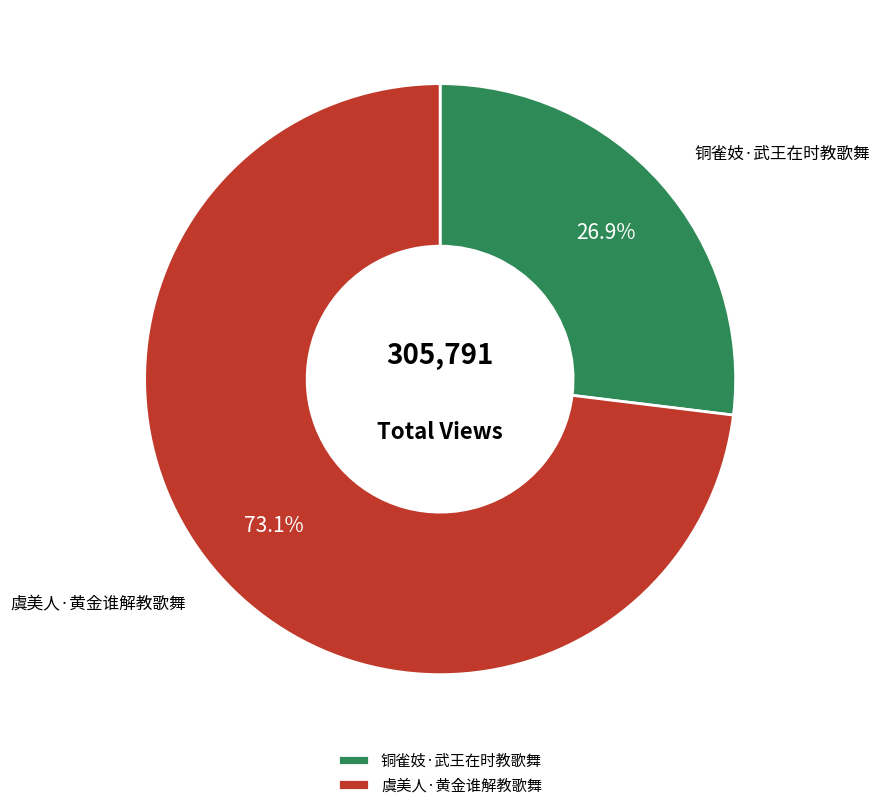

Which category has the smallest portion of the pie?

铜雀妓·武王在时教歌舞